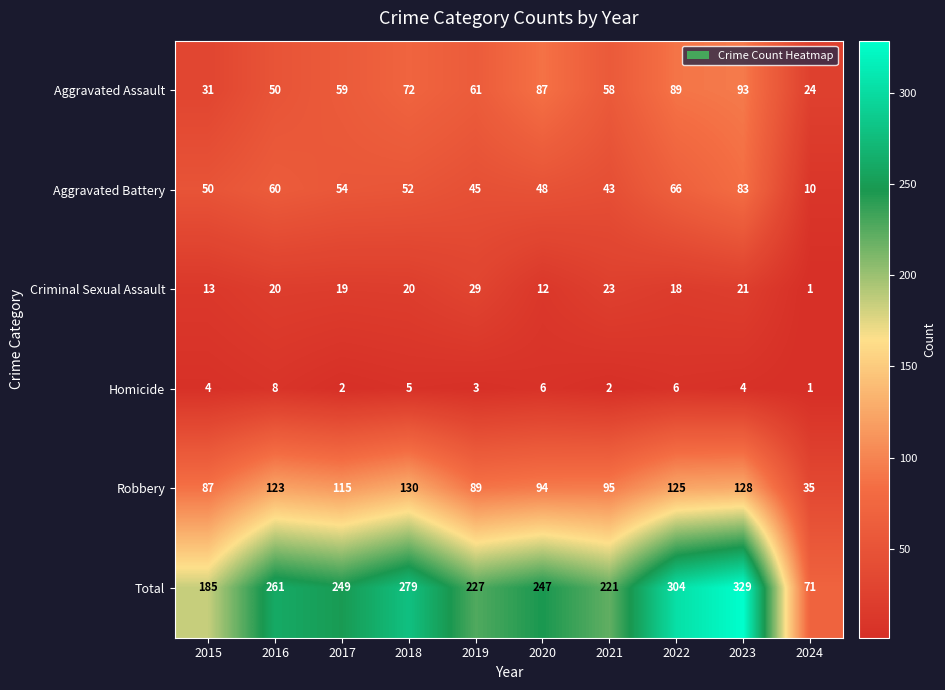

List the series in order of their peak value, highest first.

Total, Robbery, Aggravated Assault, Aggravated Battery, Criminal Sexual Assault, Homicide